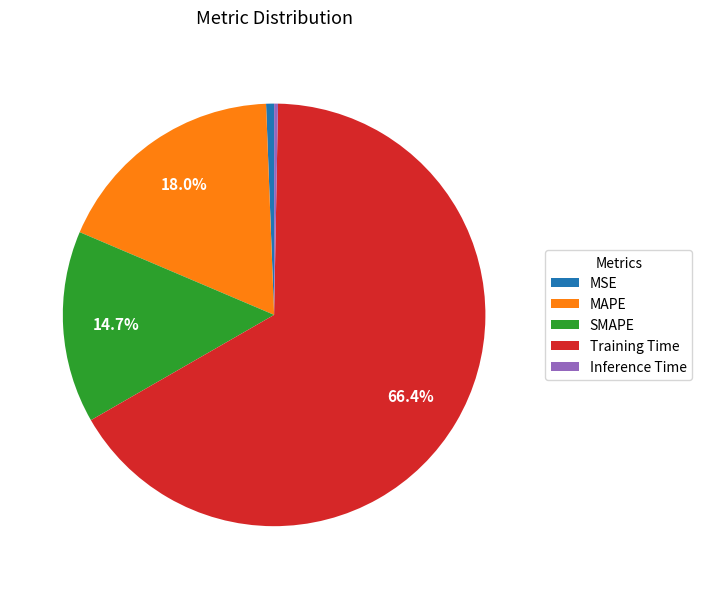

Which slice is the largest?

Training Time